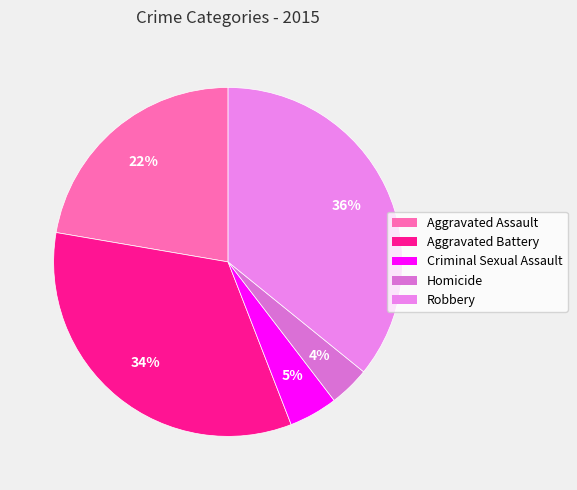

How many segments does this pie chart have?

5